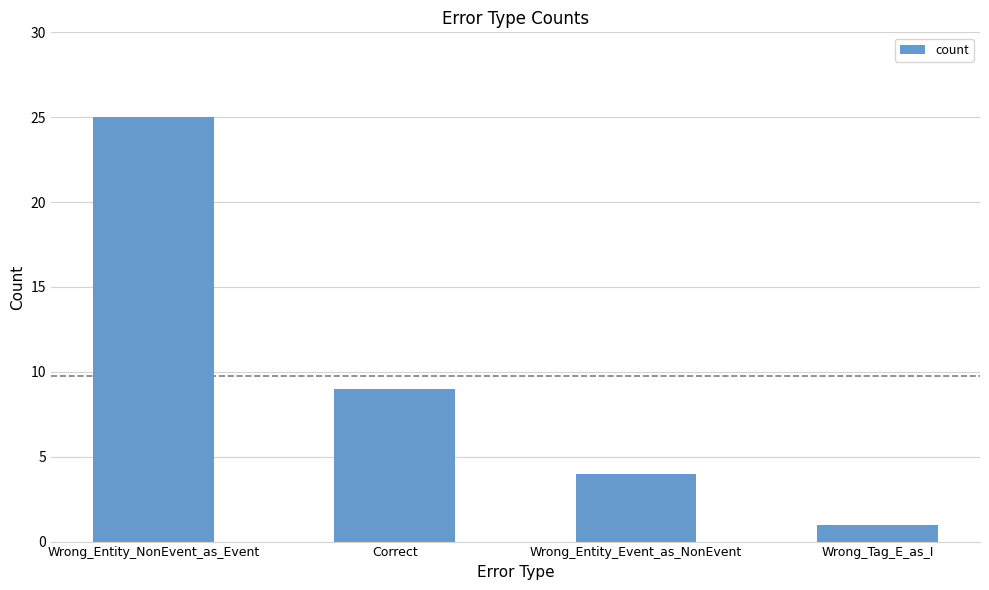

What is the average value?

10